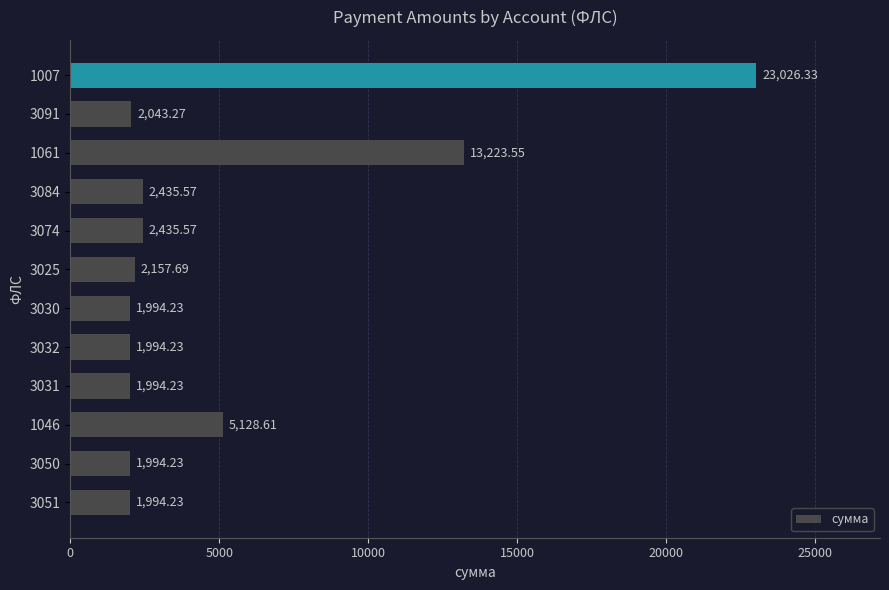

What is the difference between the values at 3051 and 1061?

11229.3